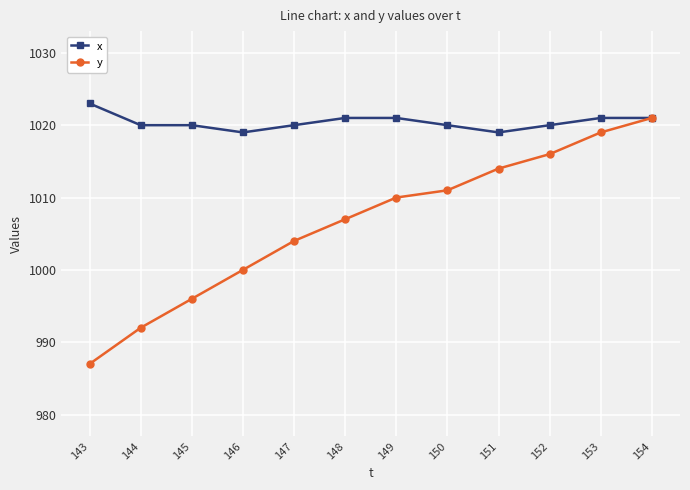

Between 147 and 154, which series saw the biggest shift?

y